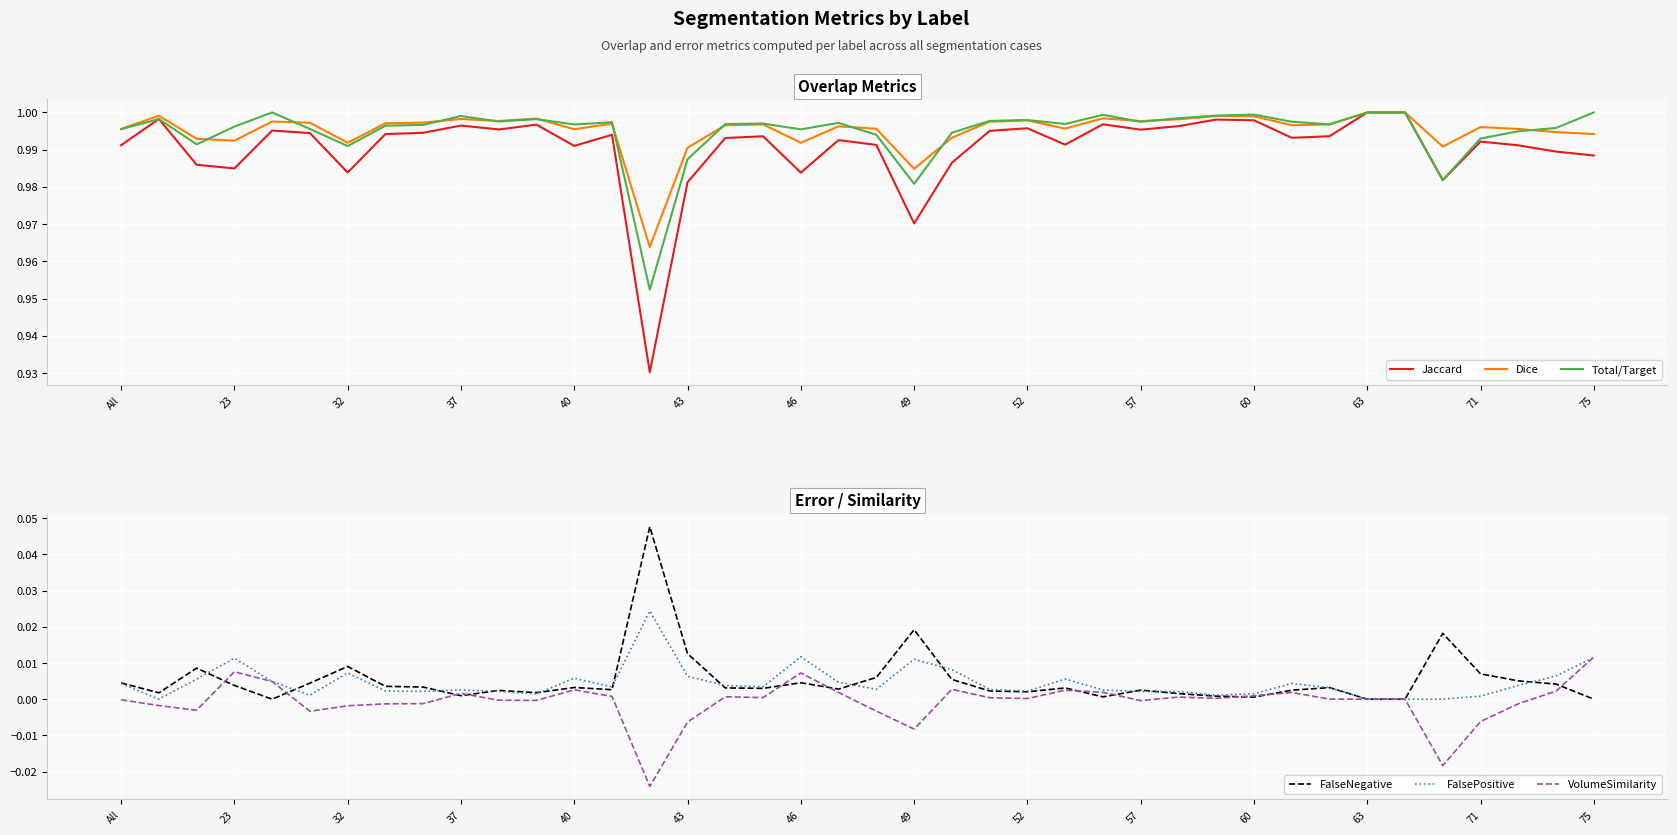

At how many categories does at least one series exceed 0?

40